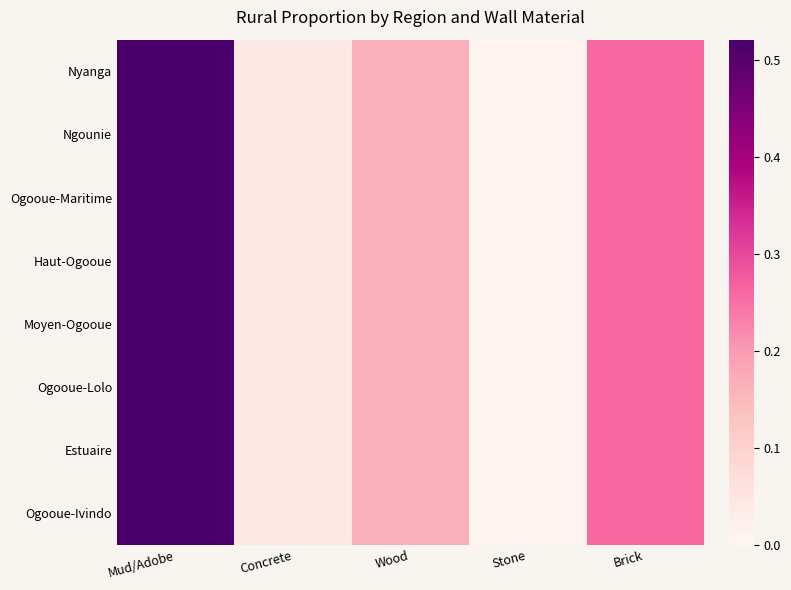

Reading left to right, list all the values displayed in this chart.

Nyanga: Mud/Adobe=0.5	Concrete=0.0	Wood=0.2	Stone=0.0	Brick=0.3
Ngounie: Mud/Adobe=0.5	Concrete=0.0	Wood=0.2	Stone=0.0	Brick=0.3
Ogooue-Maritime: Mud/Adobe=0.5	Concrete=0.0	Wood=0.2	Stone=0.0	Brick=0.3
Haut-Ogooue: Mud/Adobe=0.5	Concrete=0.0	Wood=0.2	Stone=0.0	Brick=0.3
Moyen-Ogooue: Mud/Adobe=0.5	Concrete=0.0	Wood=0.2	Stone=0.0	Brick=0.3
Ogooue-Lolo: Mud/Adobe=0.5	Concrete=0.0	Wood=0.2	Stone=0.0	Brick=0.3
Estuaire: Mud/Adobe=0.5	Concrete=0.0	Wood=0.2	Stone=0.0	Brick=0.3
Ogooue-Ivindo: Mud/Adobe=0.5	Concrete=0.0	Wood=0.2	Stone=0.0	Brick=0.3